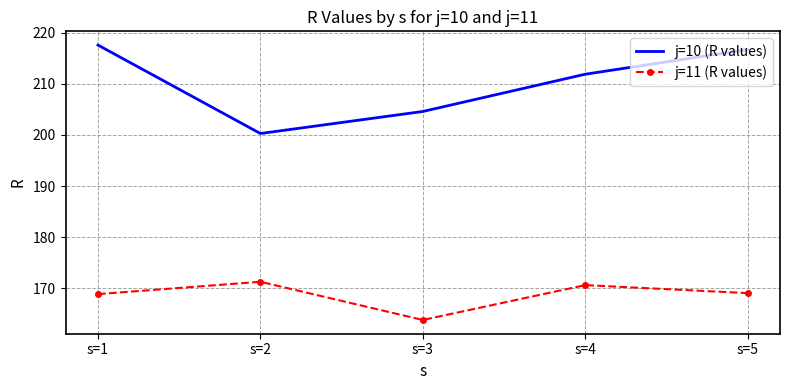

Rank the series at s=5 from highest to lowest value.

j=10 (R values), j=11 (R values)